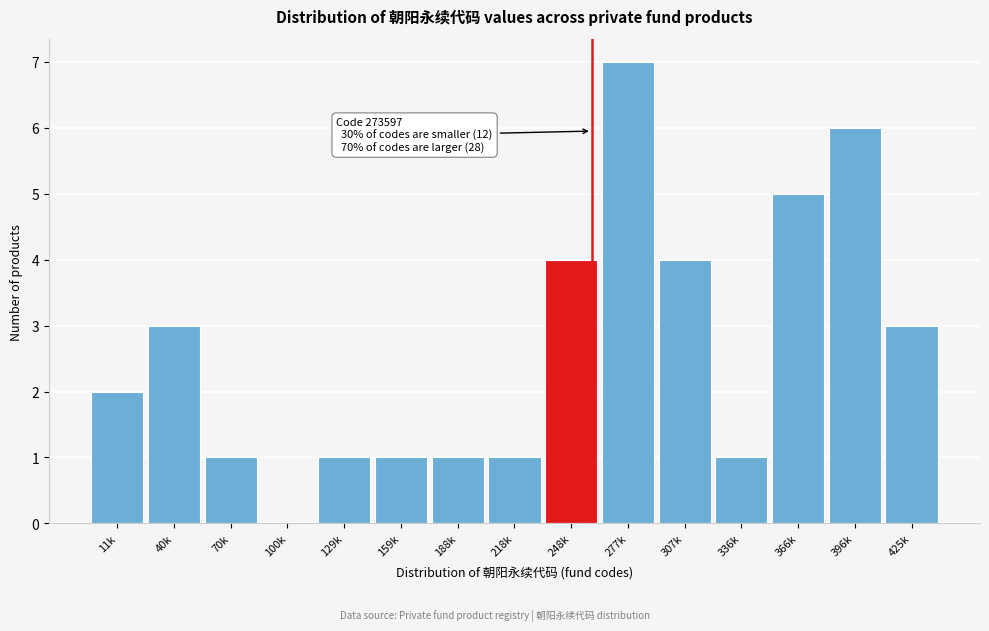

Reading left to right, transcribe all the data shown in this chart.

11k=2	40k=3	70k=1	100k=0	129k=1	159k=1	188k=1	218k=1	248k=4	277k=7	307k=4	336k=1	366k=5	396k=6	425k=3